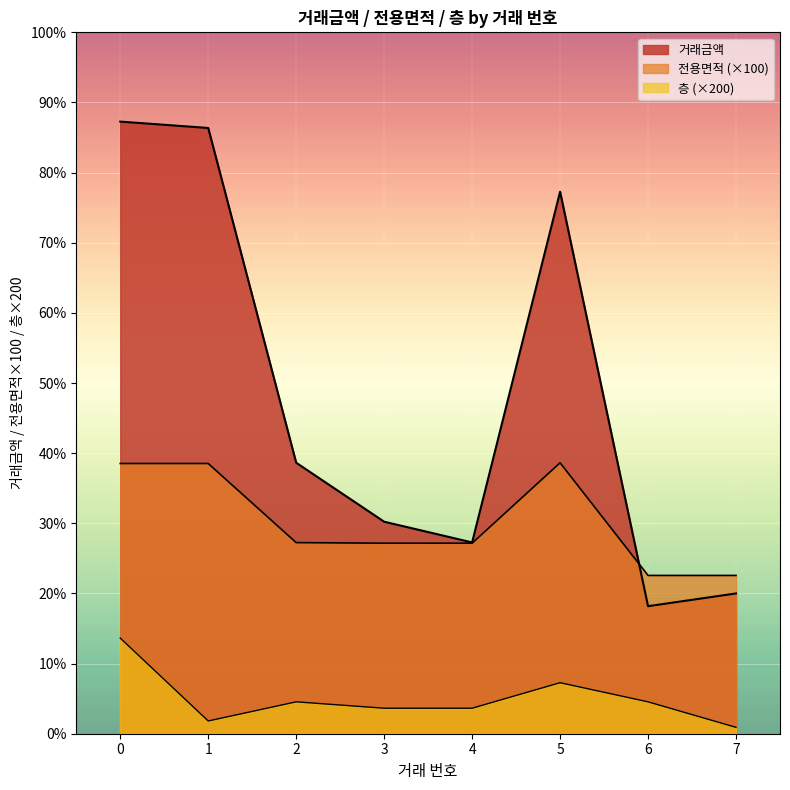

True or false: 층 has more than 1 interior local peaks.

True